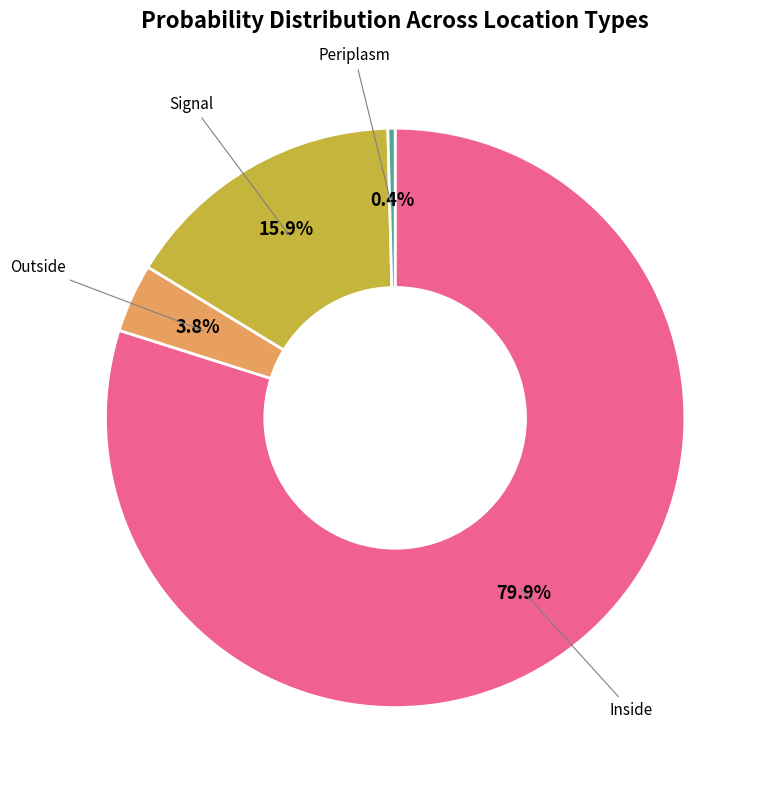

How many slices are in this pie chart?

4